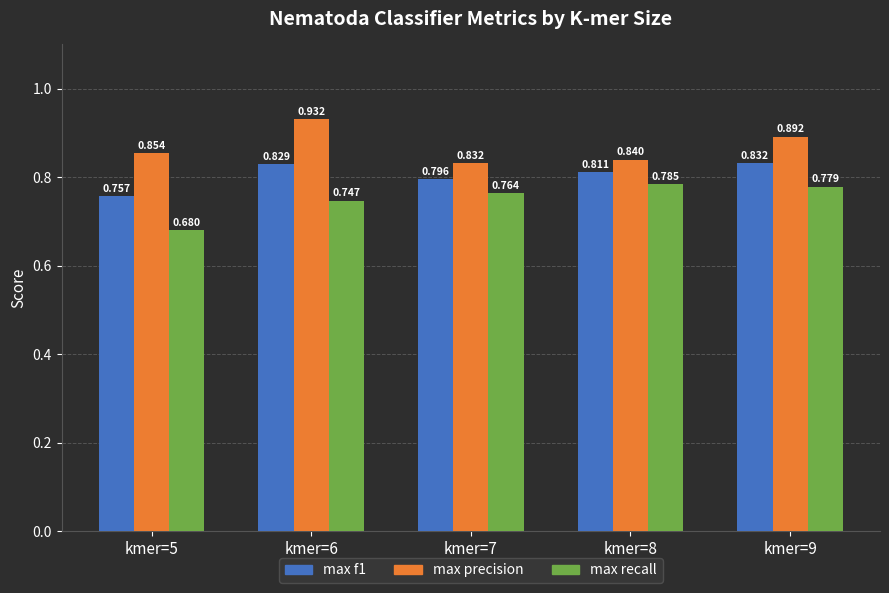

Which series has the largest range (max minus min)?

max recall